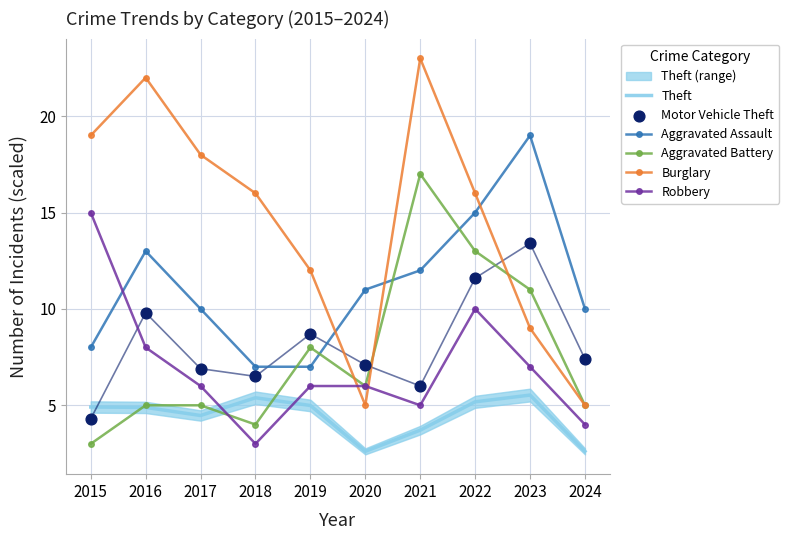

Is the value of Theft at 2021 greater than the value of Aggravated Assault at 2019?

No